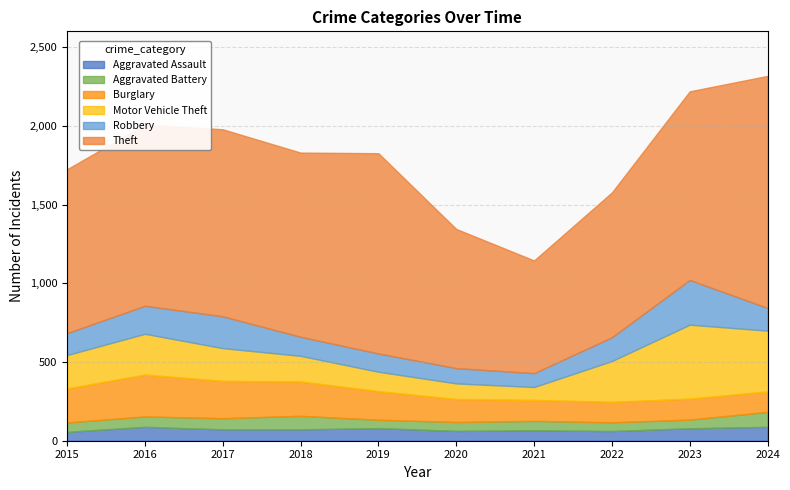

What is the difference between the maximum and minimum values in the Aggravated Battery series?

42